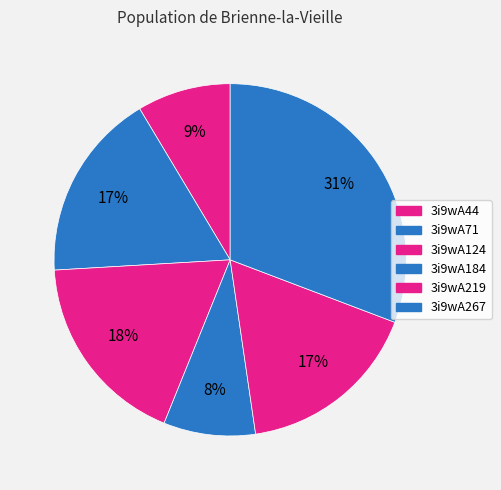

To the nearest percent, what is the difference between the 3i9wA44 and 3i9wA124 slice percentages?

9%